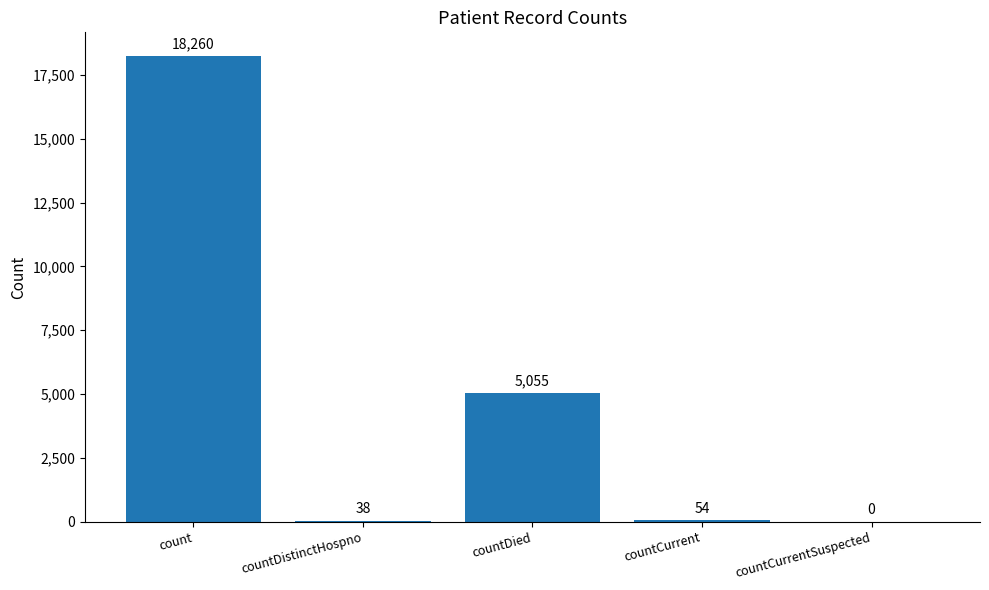

Reading left to right, transcribe all the data shown in this chart.

count=18260	countDistinctHospno=38	countDied=5055	countCurrent=54	countCurrentSuspected=0